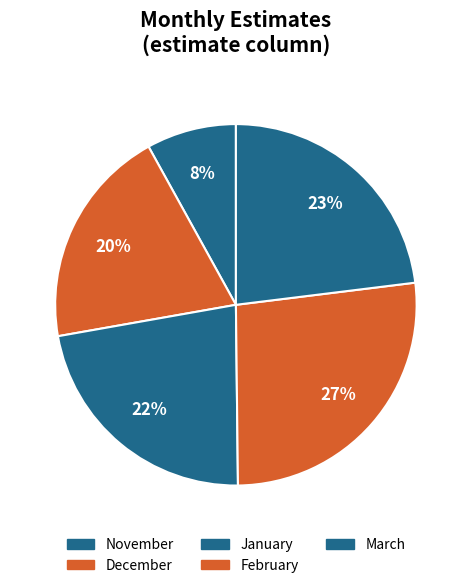

What percentage is the January slice, to the nearest percent?

22%